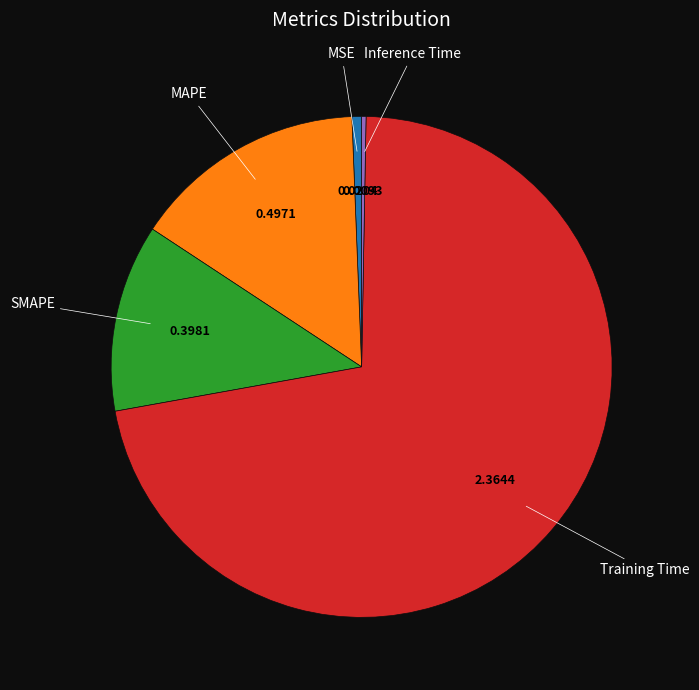

Does any single category account for the majority?

Yes